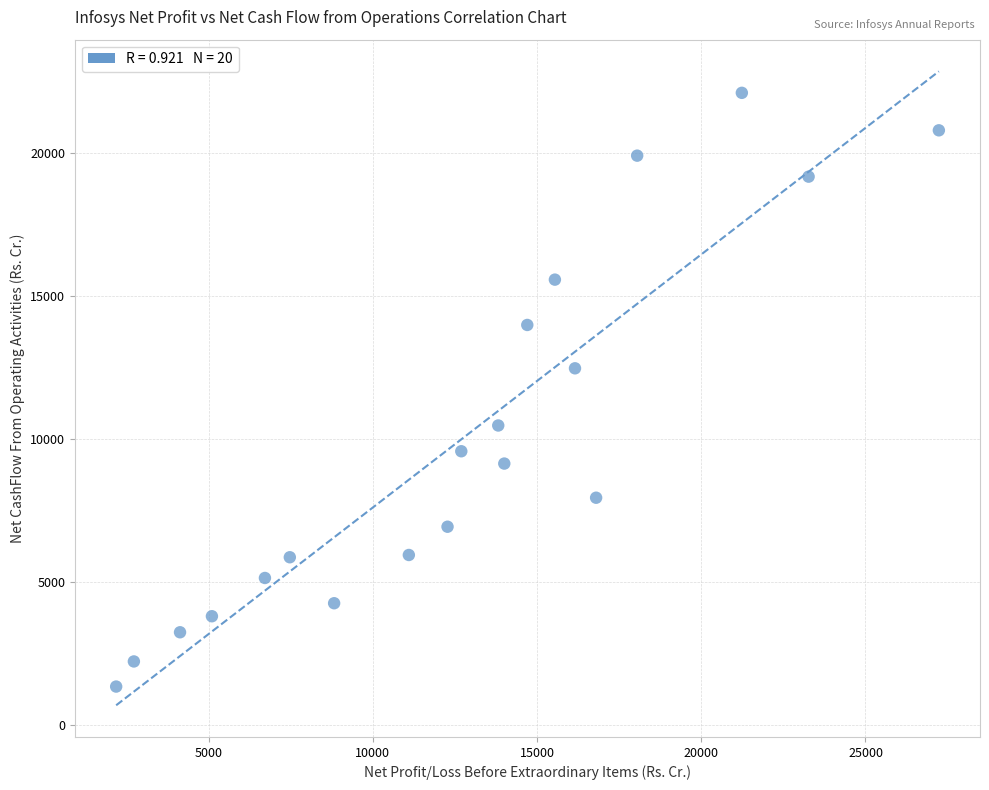

What is the range of Y values (max minus min)?

20736.3